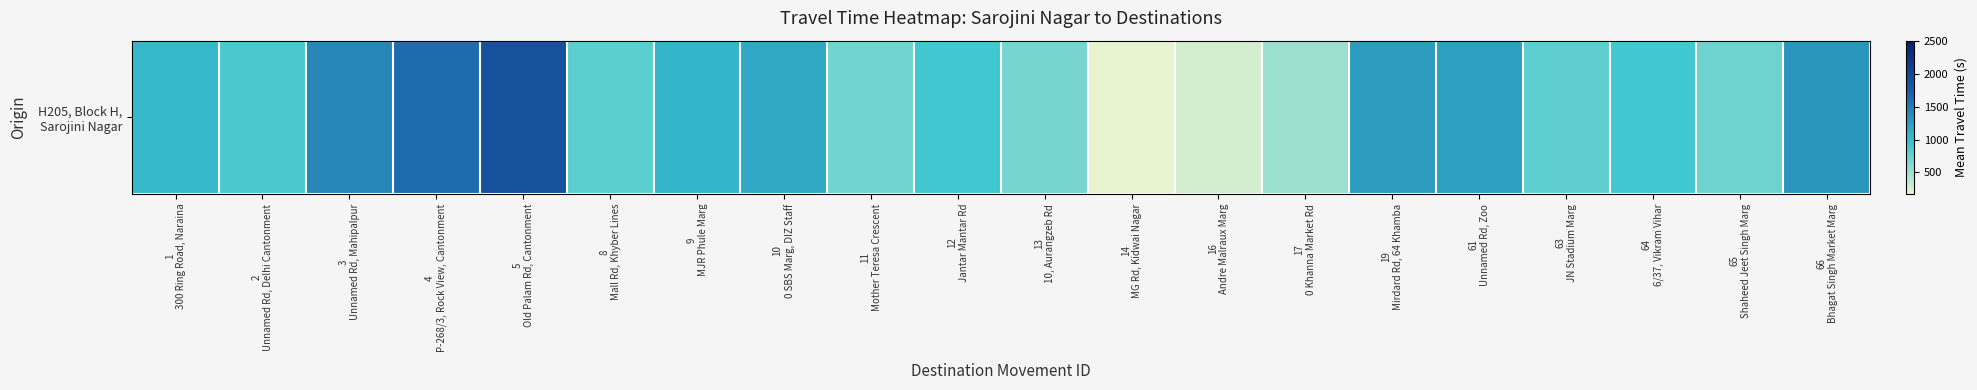

What is the smallest value displayed?

172